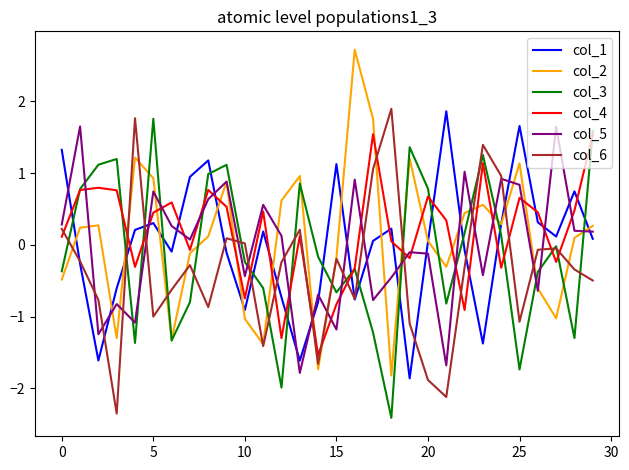

What is the difference between the maximum and minimum values in the col_5 series?

3.4